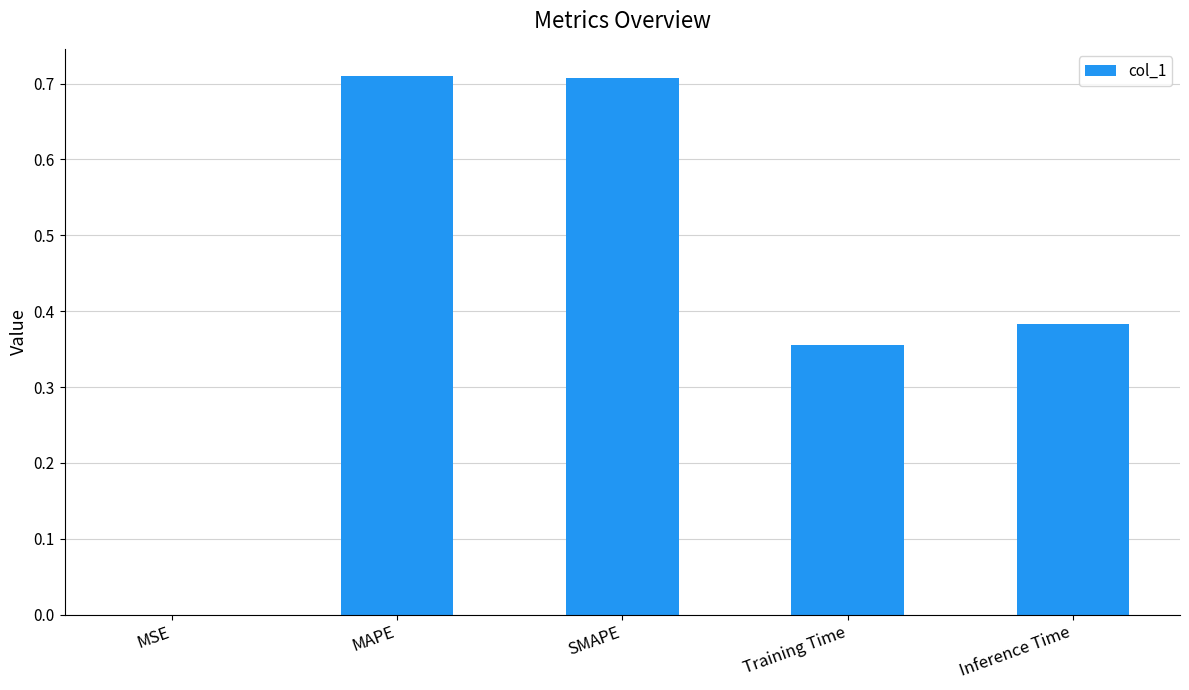

Between MAPE and MSE, which is larger?

MAPE